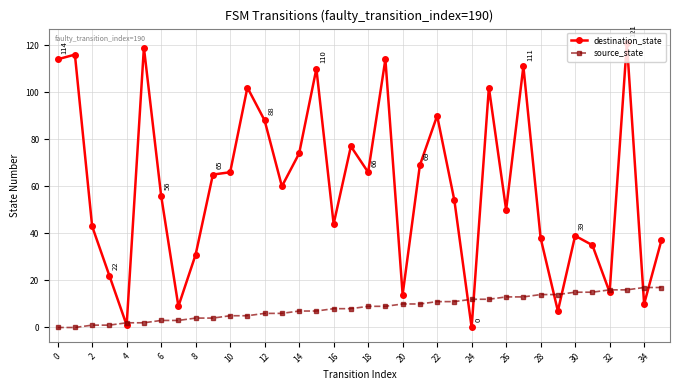

True or false: destination_state has more than 1 points higher than both neighbors.

True